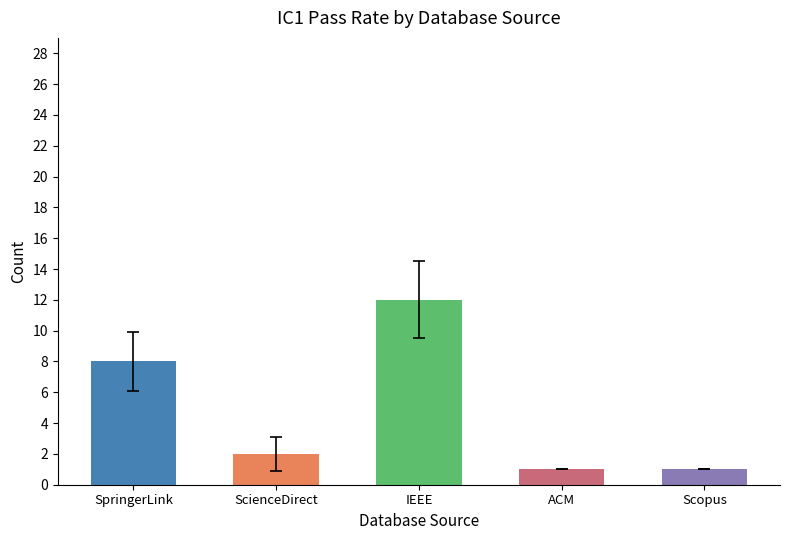

Reading left to right, extract all data points from this chart.

8	2	12	1	1